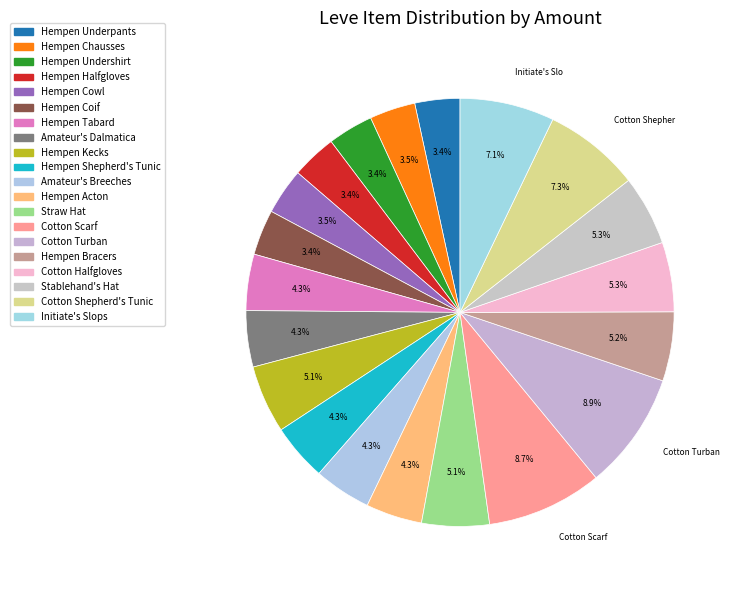

The Hempen Shepherd's Tunic slice represents 4% of the pie. True or false?

True